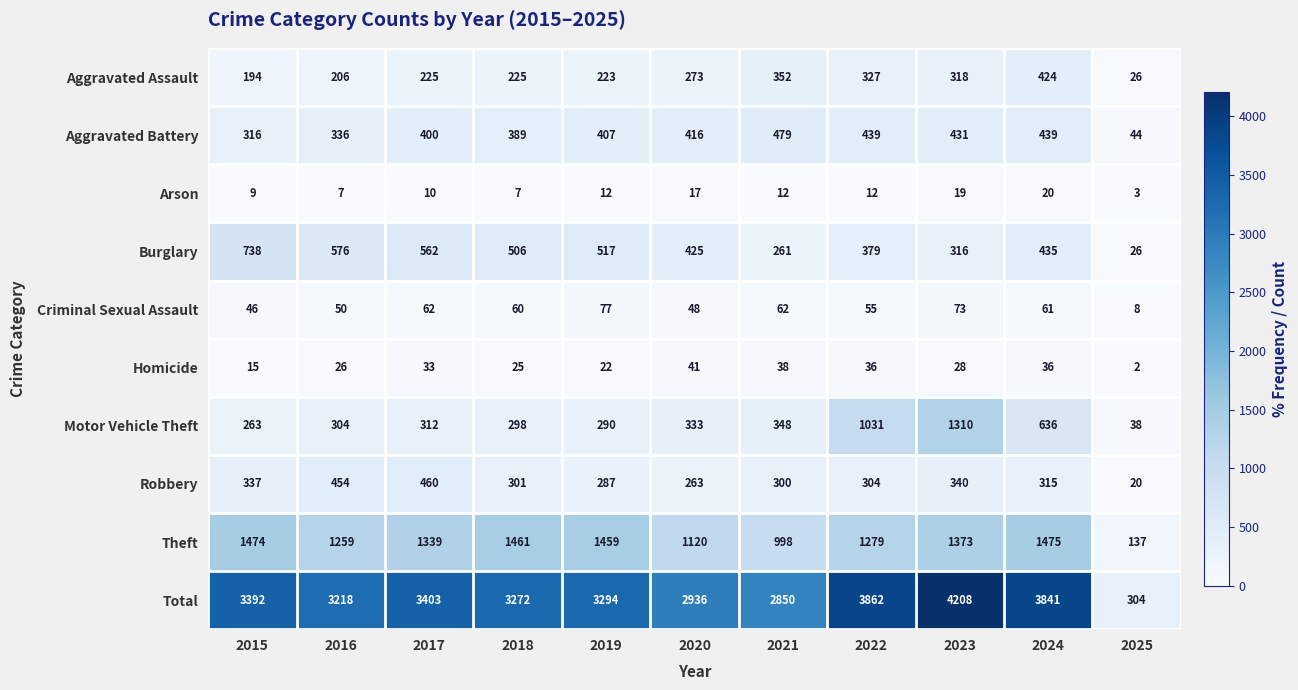

What is the difference between the maximum and minimum values in the Theft series?

1338